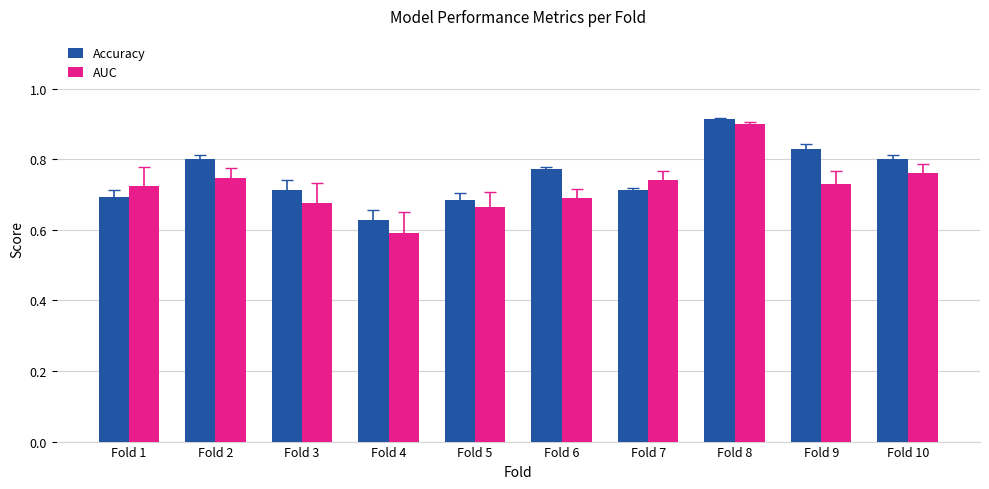

What is the total value across all series at Fold 3?

1.4